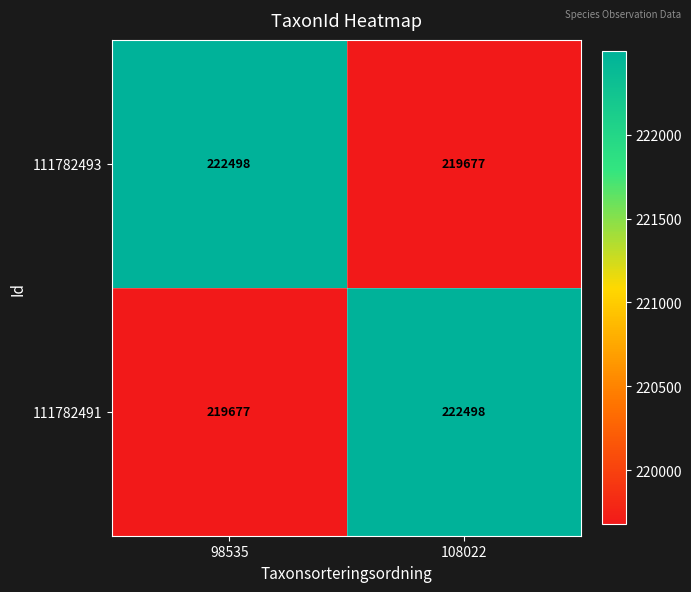

What is the difference between the maximum and minimum values in the 111782491 series?

2821